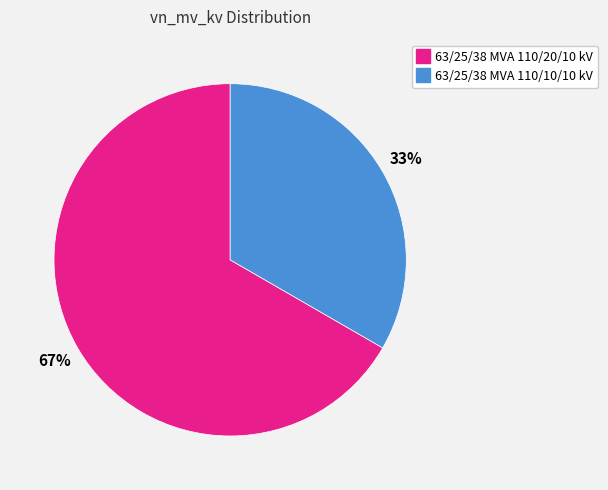

To the nearest percent, what portion does 63/25/38 MVA 110/20/10 kV represent?

67%